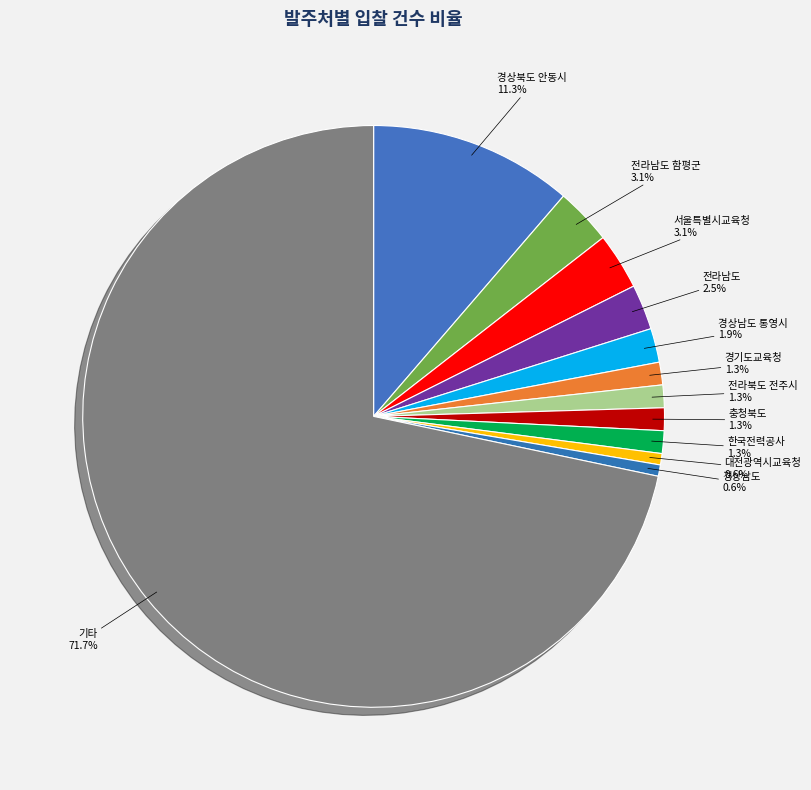

Which slice is the largest?

기타